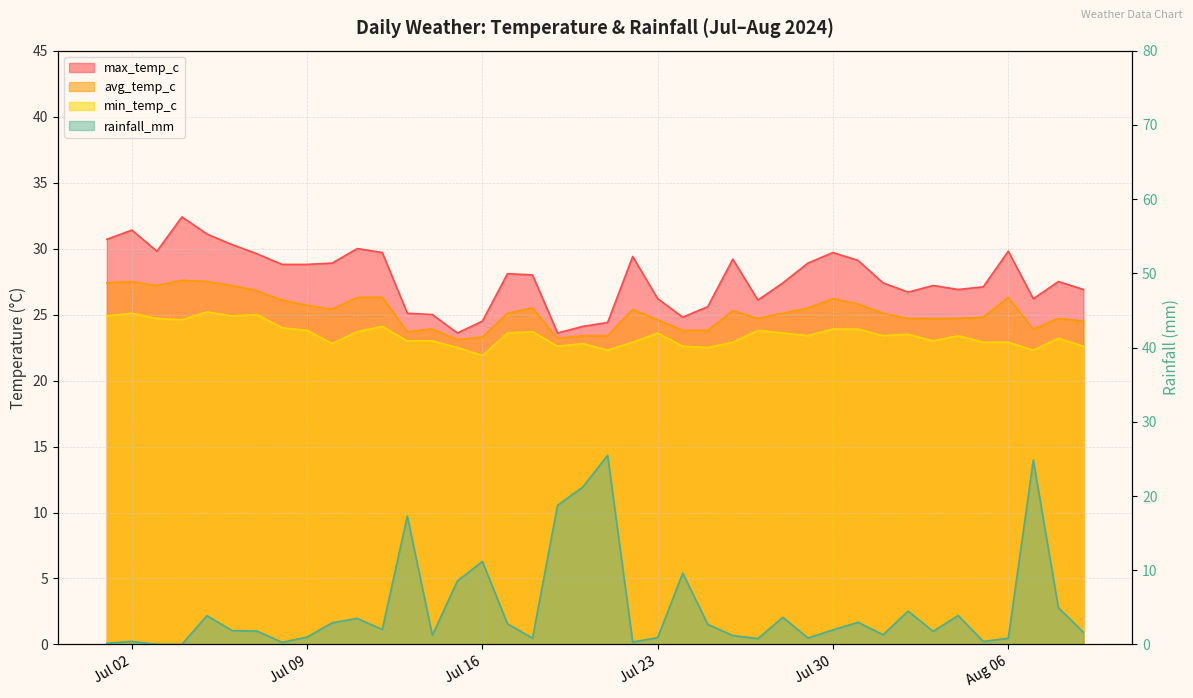

How many lines are shown in the chart?

4